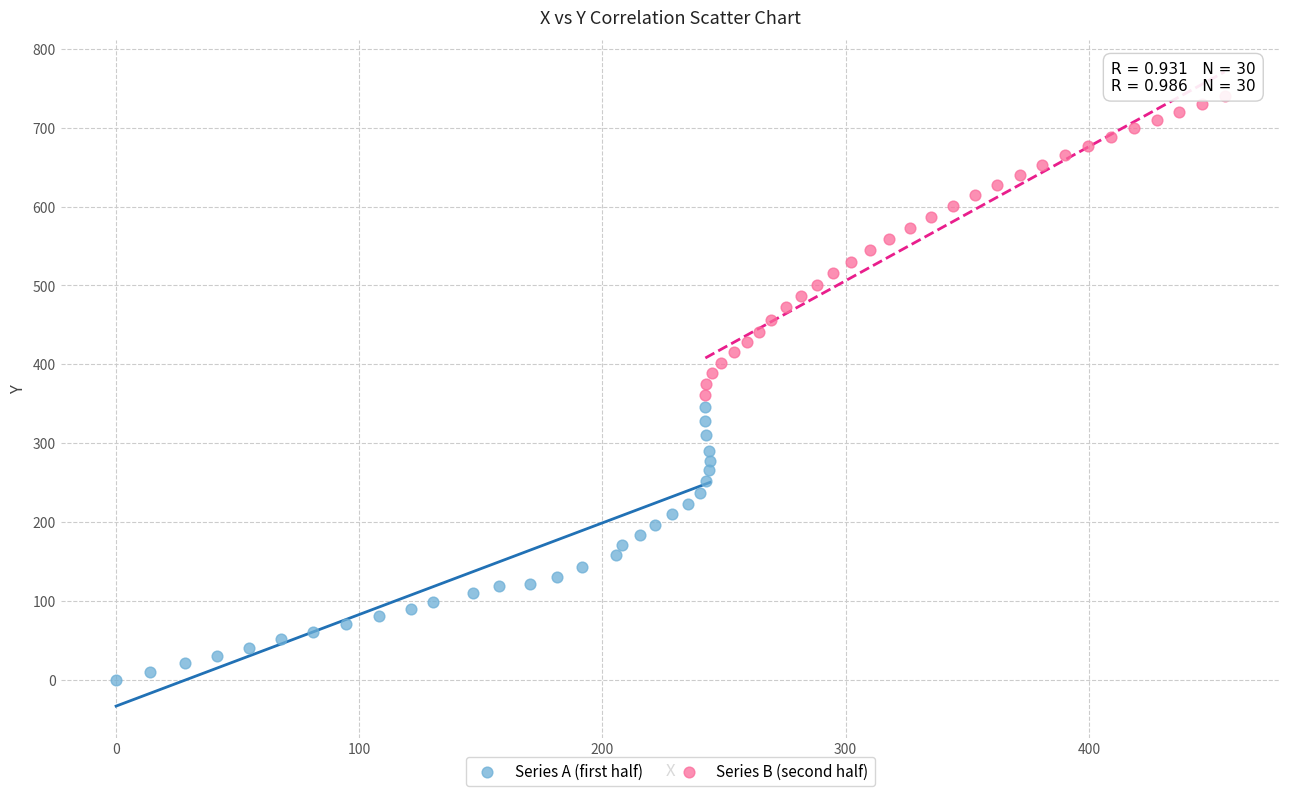

What are all the series names shown in the legend?

Series A (first half), Series B (second half)